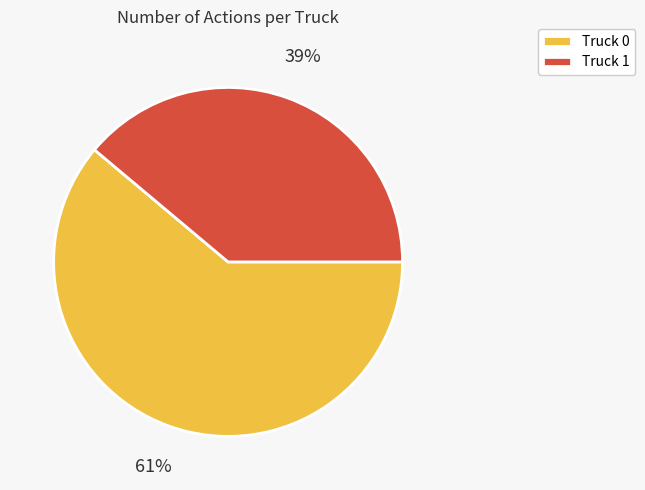

True or false: Truck 1 accounts for 29% of the total.

False